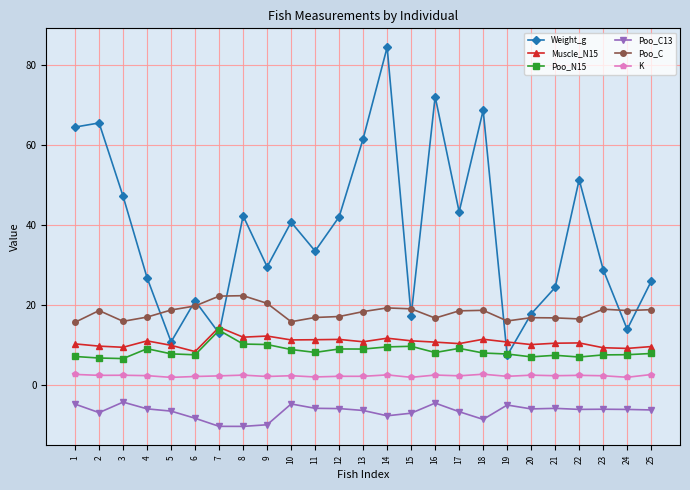

At how many categories does at least one series exceed 9?

25